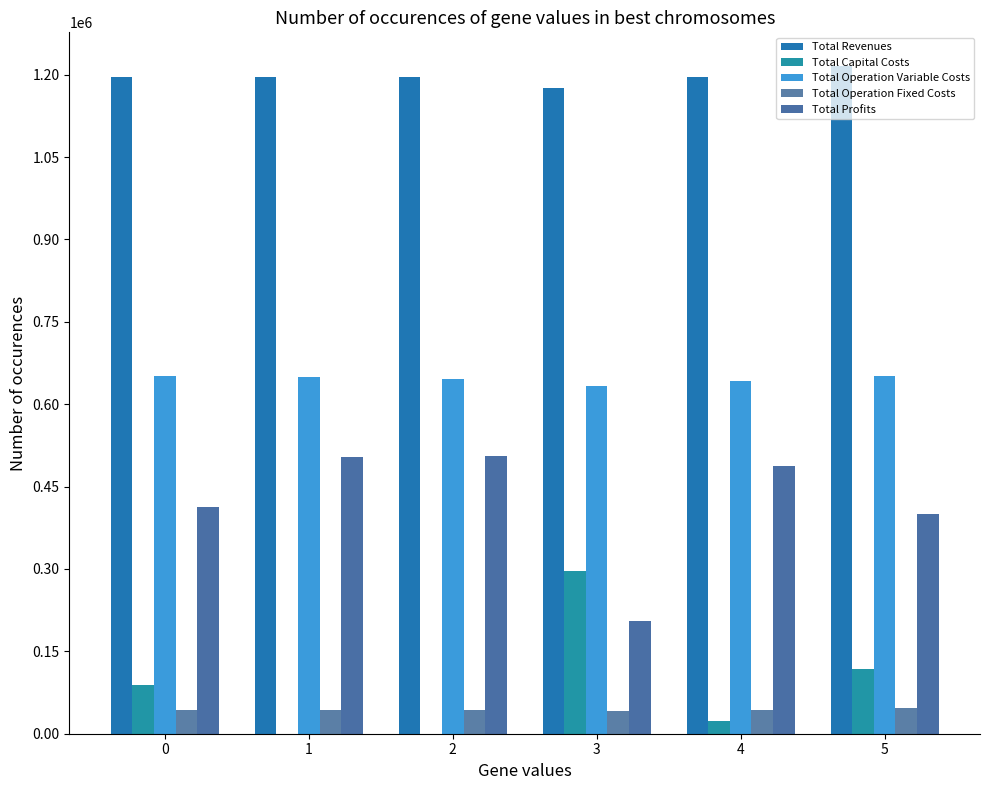

The value of Total Revenues at 3 is 2035525.6. True or false?

False